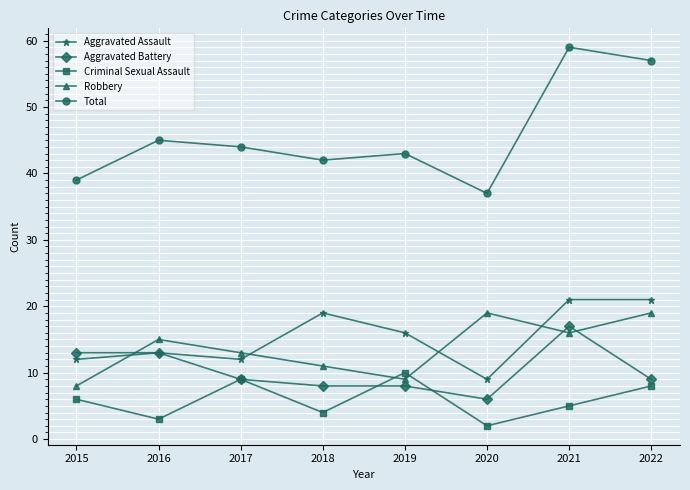

What is the difference between the highest and lowest values at 2020?

35